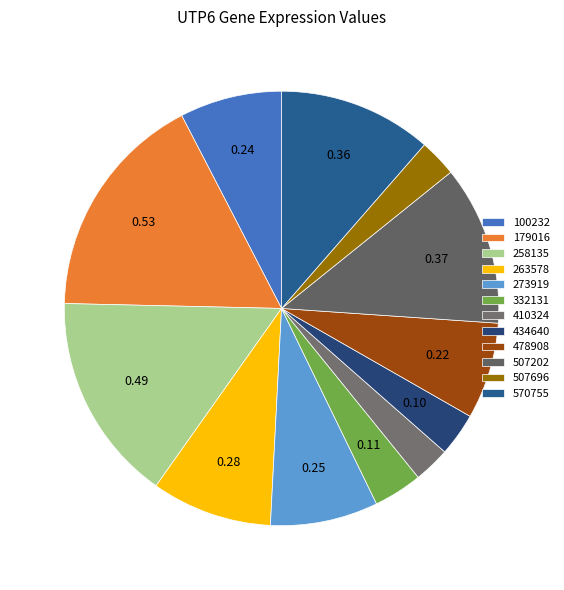

What is the smallest slice in the pie chart?

410324